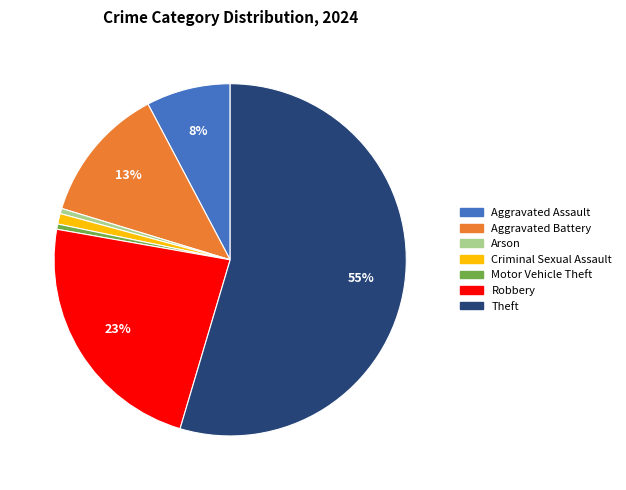

Which category has the biggest portion of the pie?

Theft